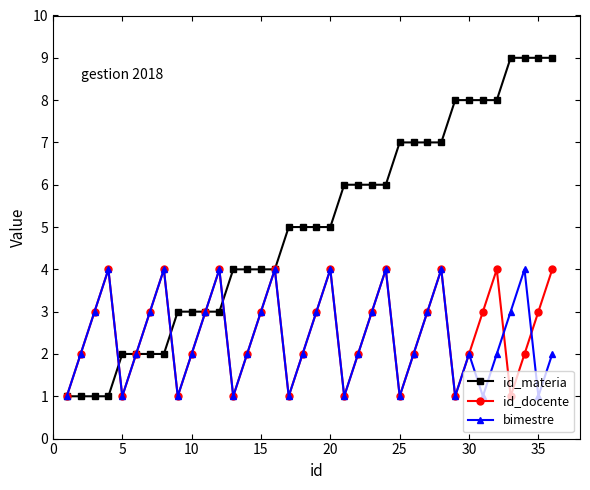

What is the value of the bimestre point at the 21st from the left?

1